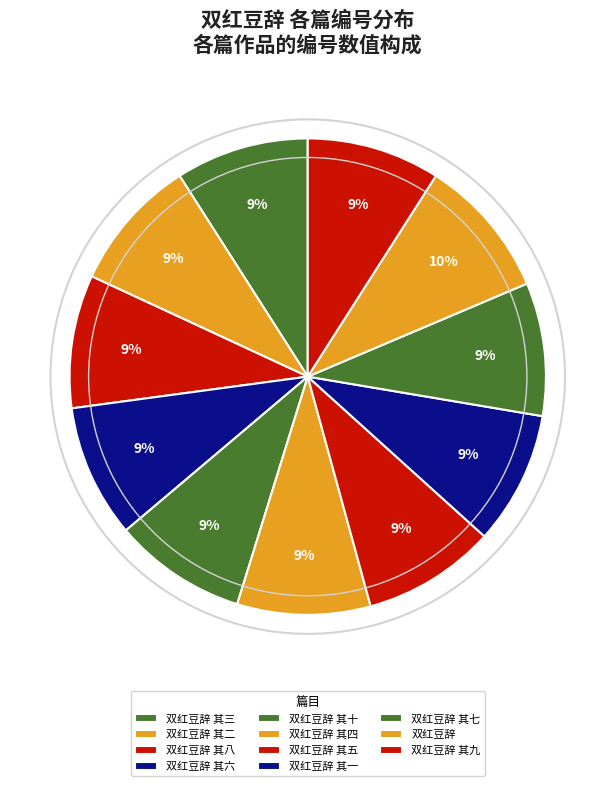

To the nearest percent, what is the average slice percentage?

9%